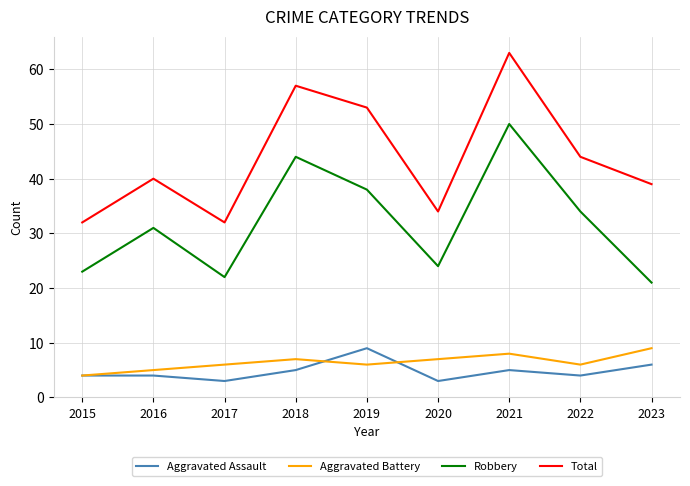

What is the smallest value displayed?

3